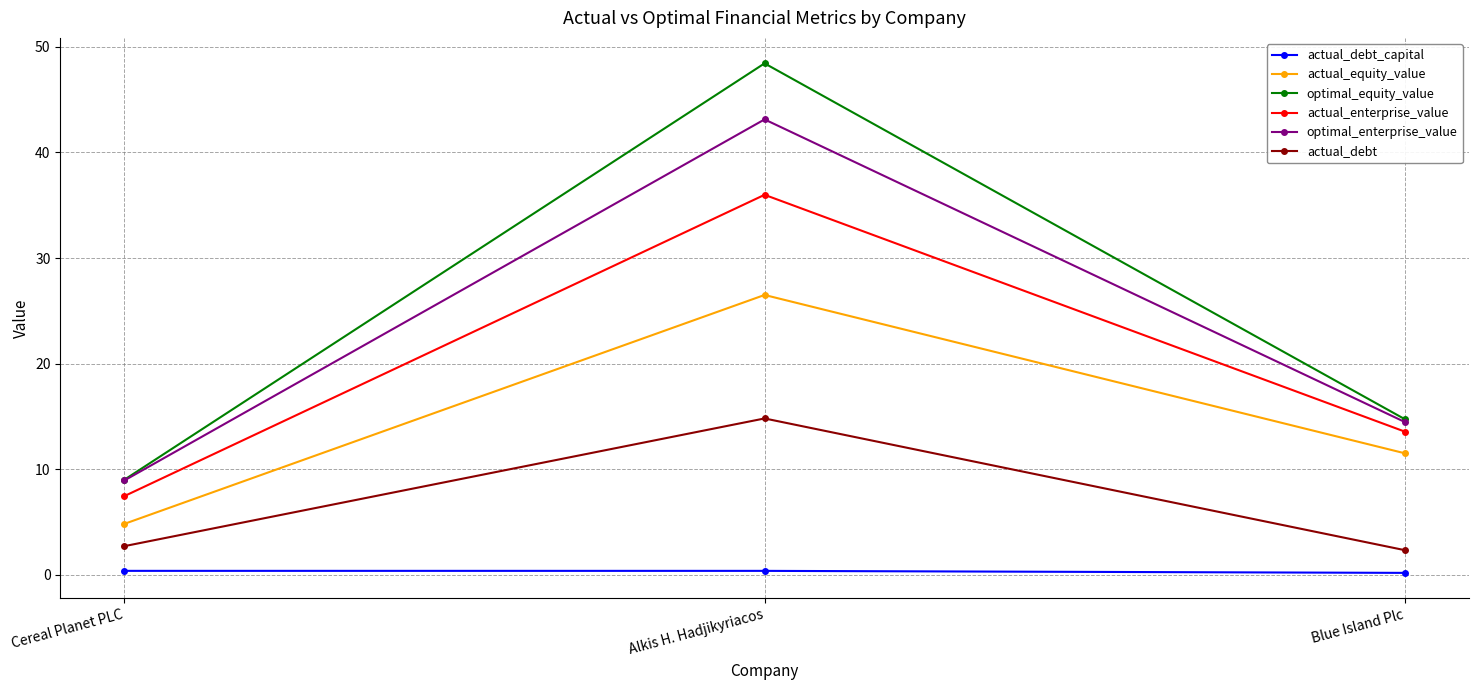

At which label does optimal_enterprise_value reach its peak?

Alkis H. Hadjikyriacos